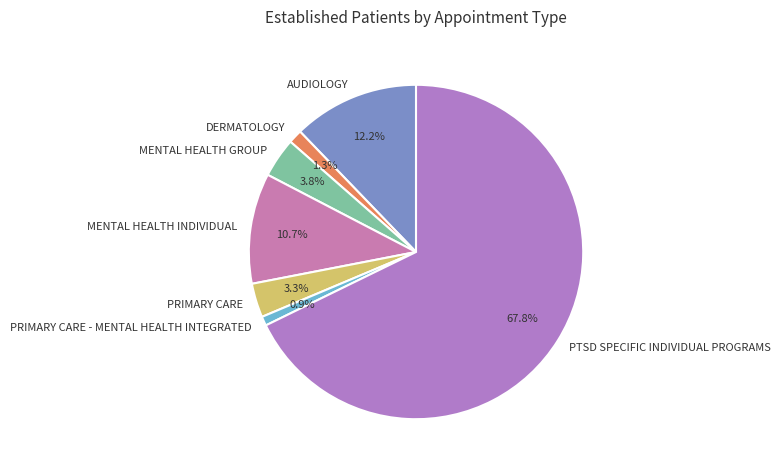

Which slice represents more than half of the pie?

PTSD SPECIFIC INDIVIDUAL PROGRAMS